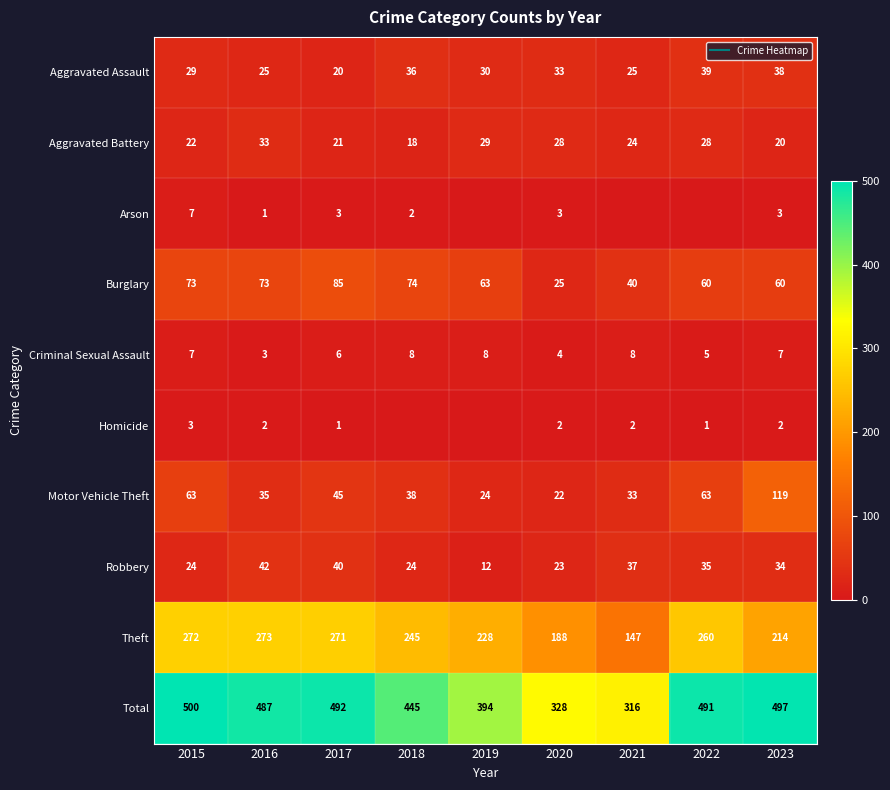

Which series has the widest spread of values?

Total